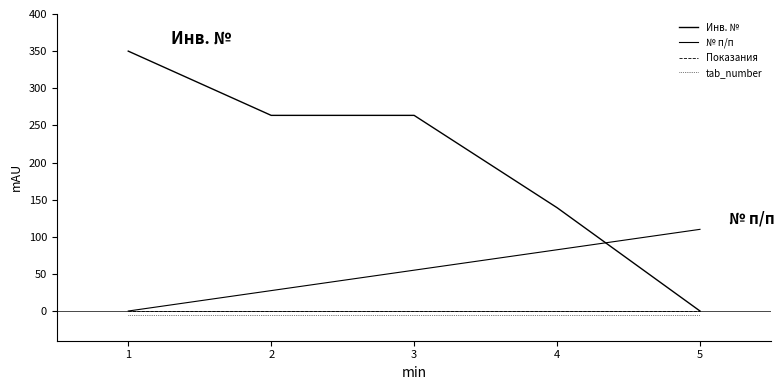

Does the chart have visible grid lines?

No